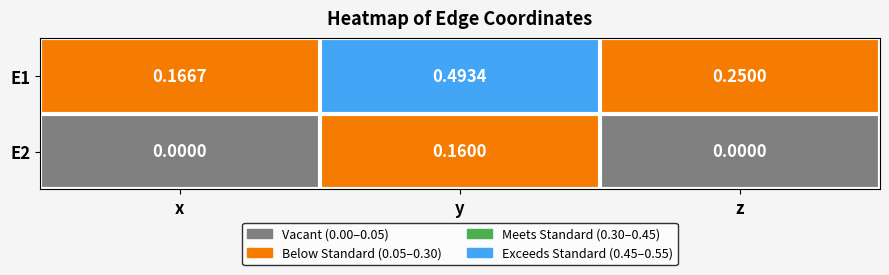

At which category is the sum across all series the highest?

y